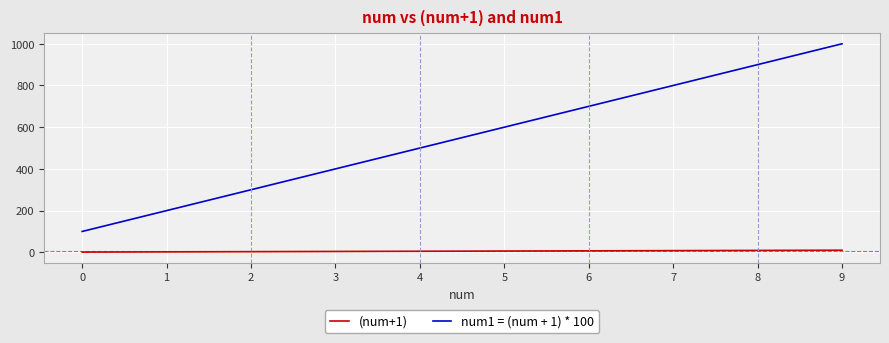

True or false: num1 = (num + 1) * 100 has a value of 96 at 1.

False